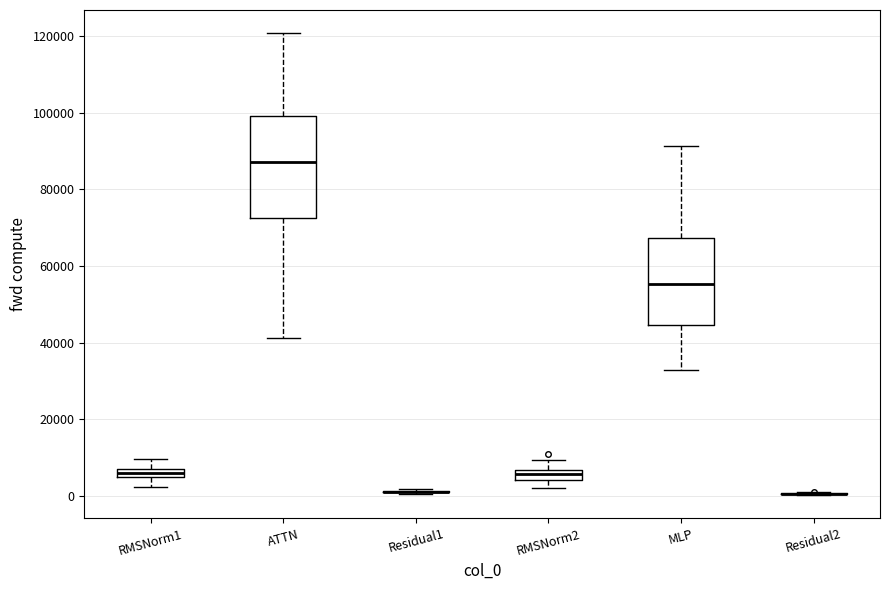

Which box is the tallest, from its lower edge to its upper edge?

ATTN